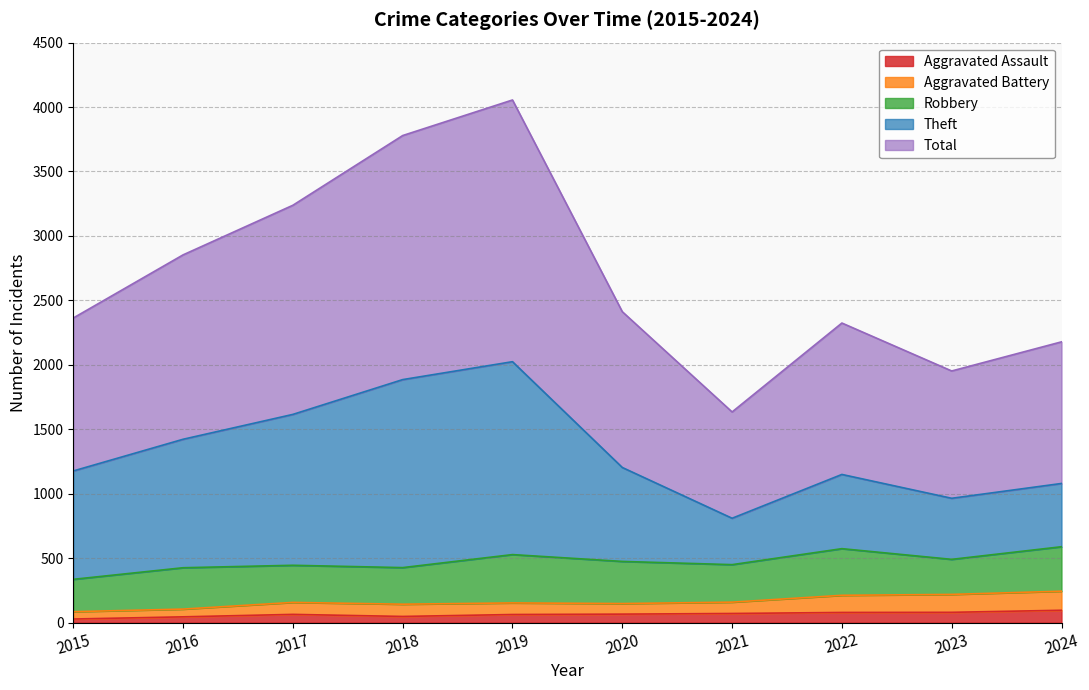

In Theft, how many points are higher than both neighbors (excluding endpoints)?

2